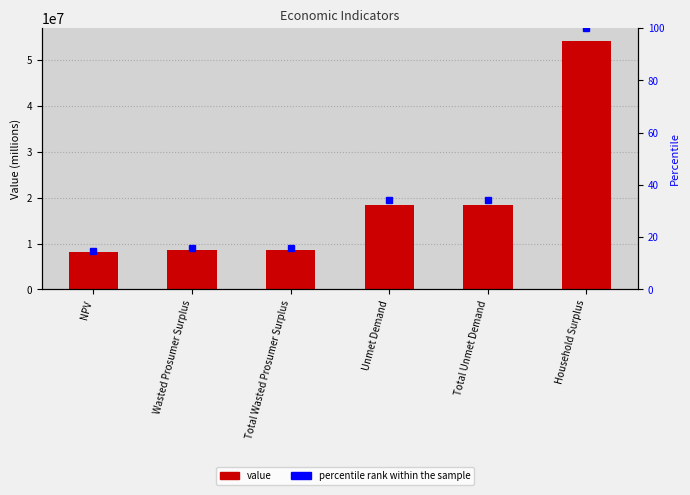

What is the difference between the values at Total Wasted Prosumer Surplus and Household Surplus?

45589139.8